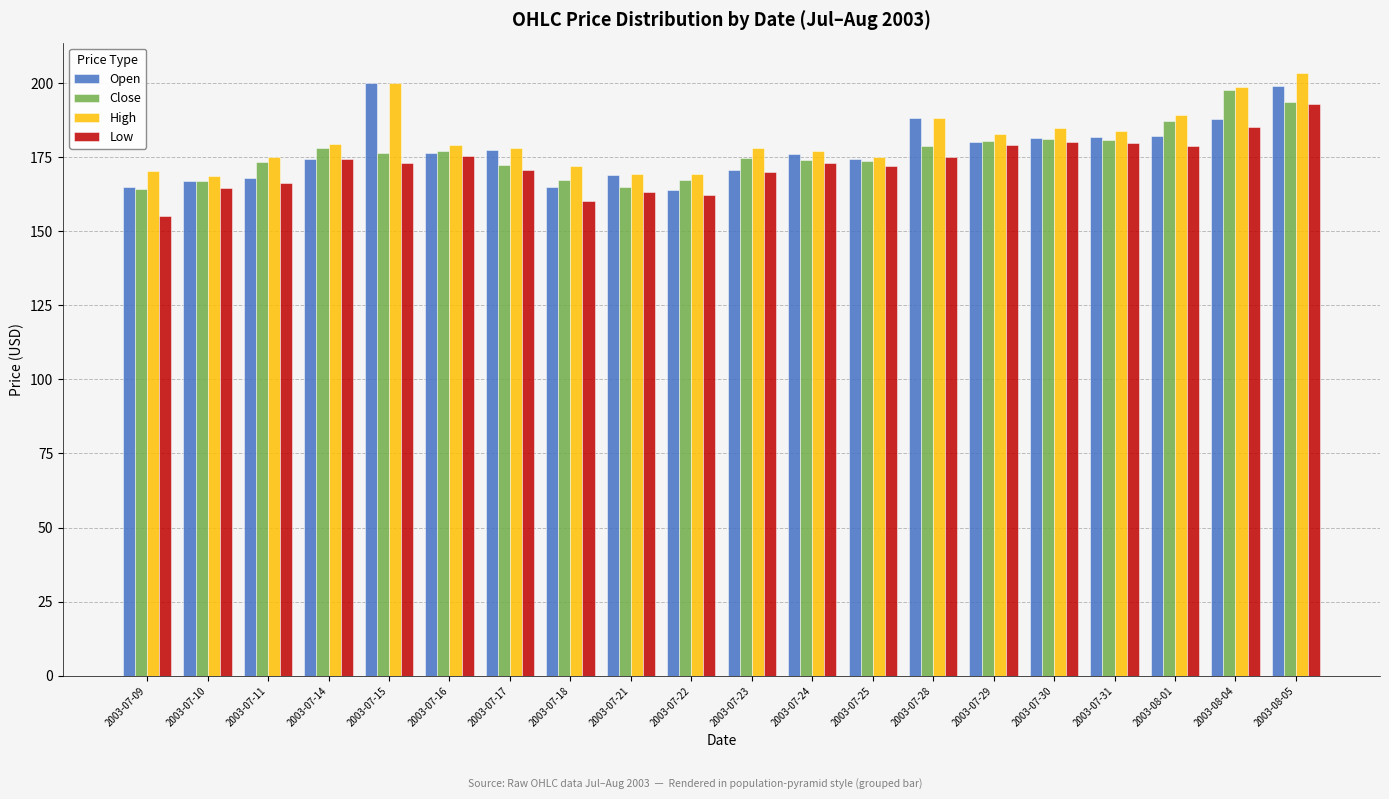

At which category is the sum across all series the highest?

2003-08-05